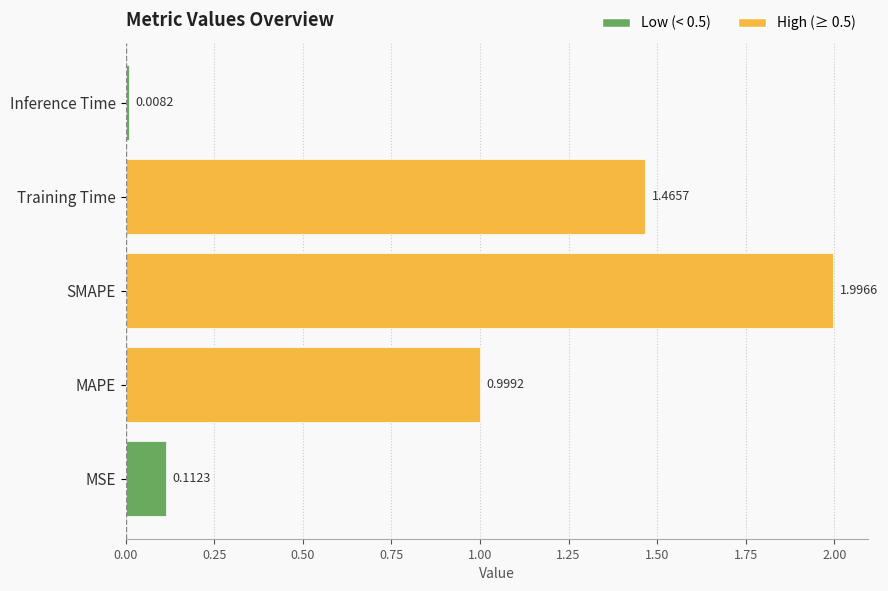

Which category has the highest value across all series?

SMAPE